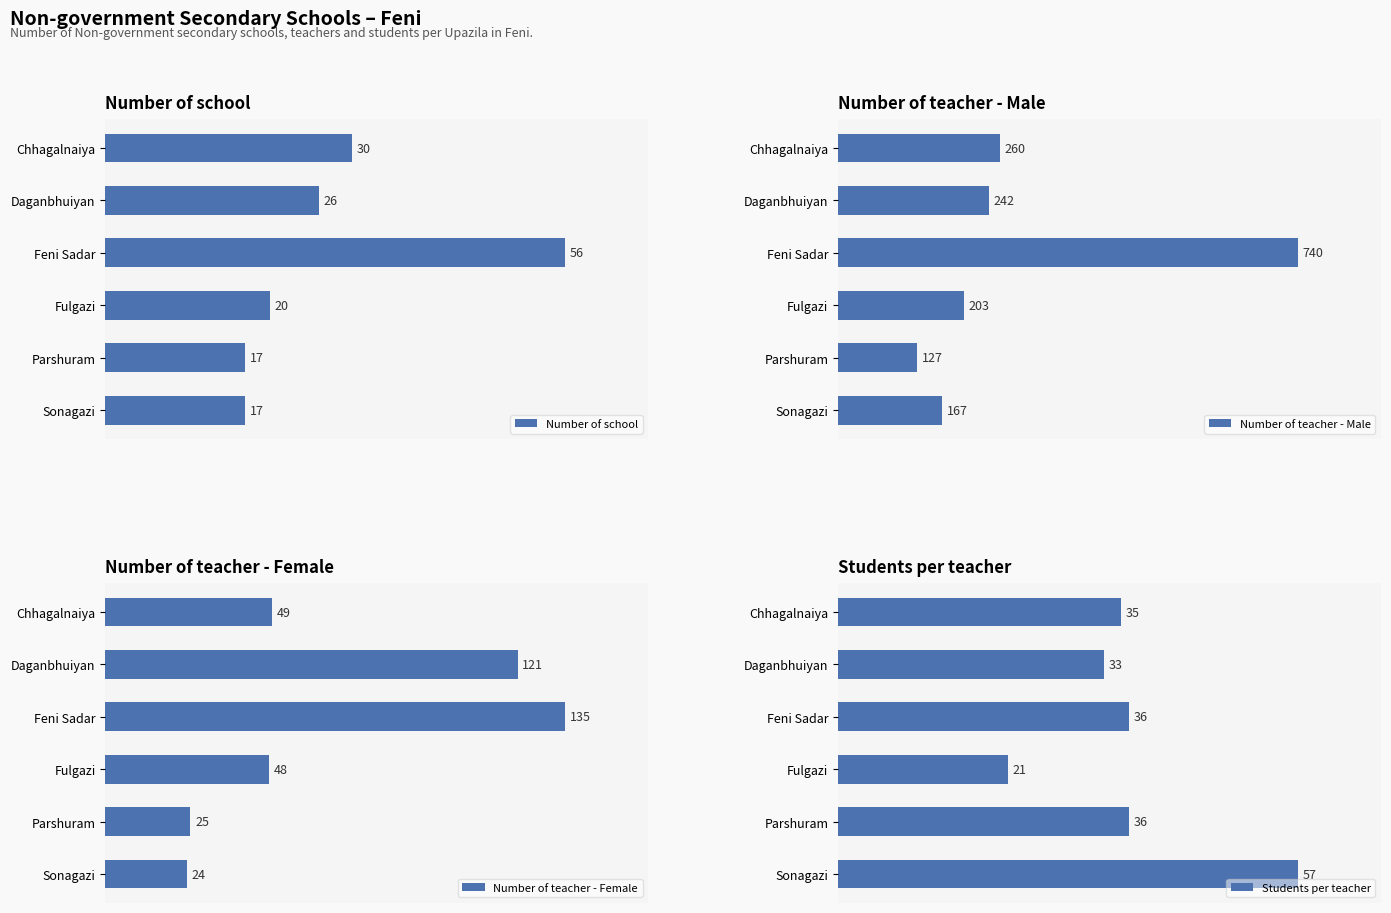

At which label is Number of teacher - Female closest to 79?

Chhagalnaiya